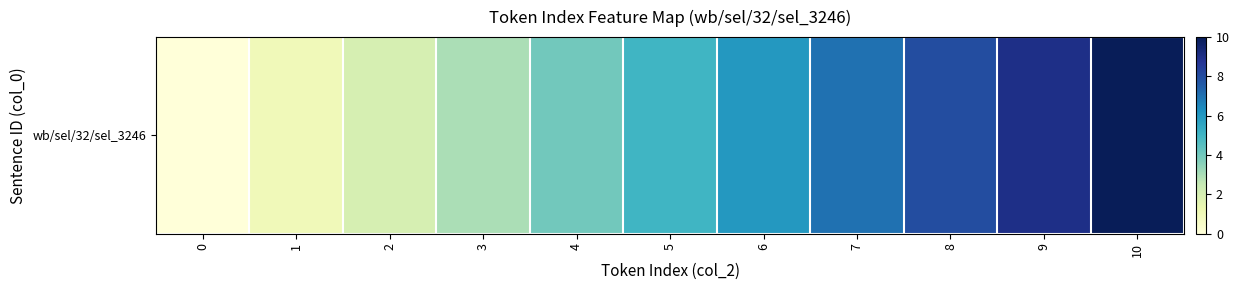

List the labels in order of value, smallest first.

0, 1, 2, 3, 4, 5, 6, 7, 8, 9, 10